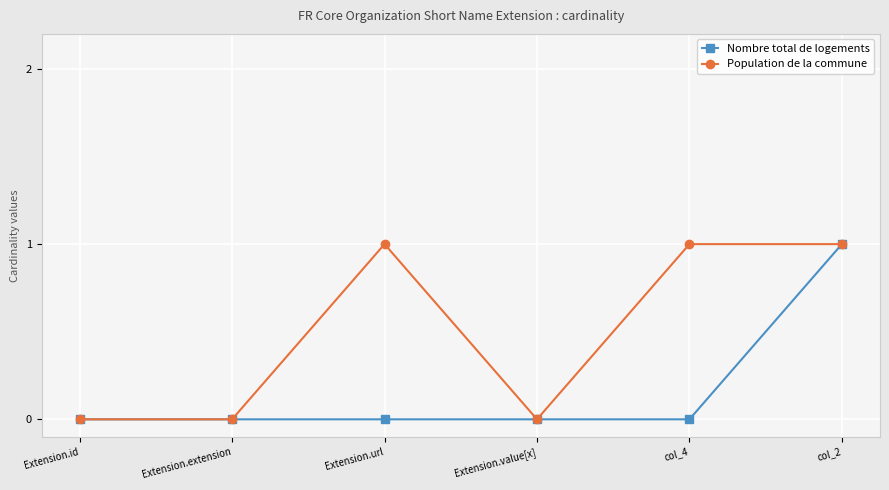

How many categories are shown in the chart?

6